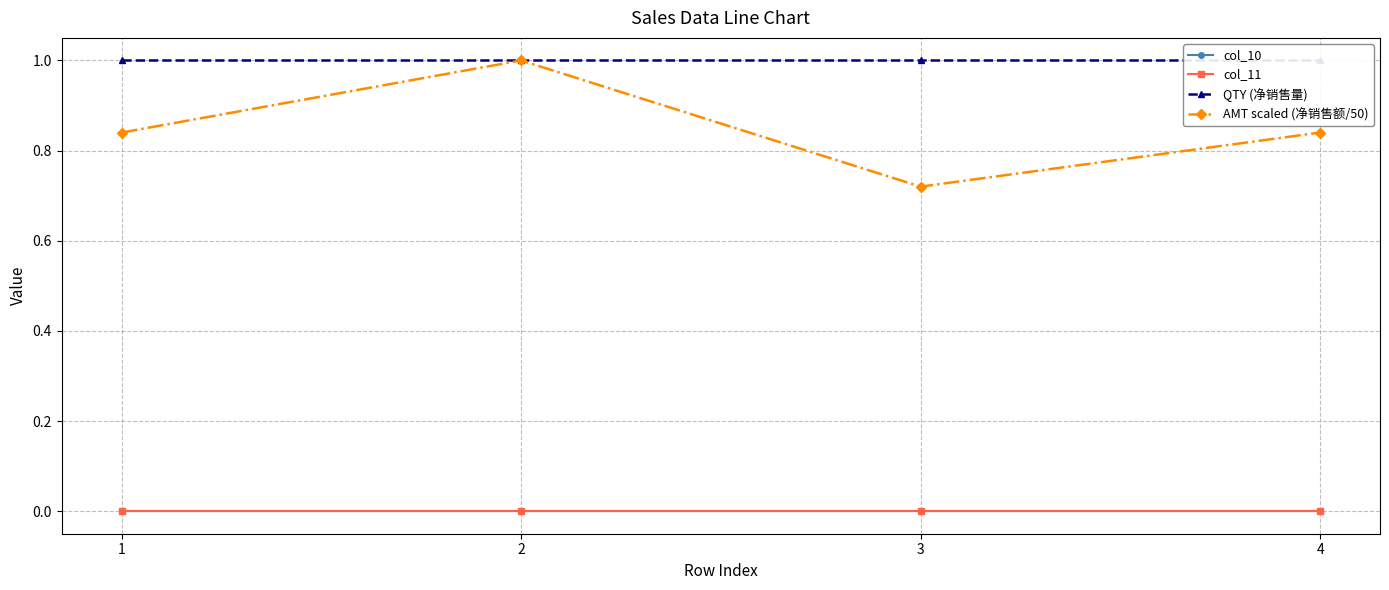

How many lines are shown in the chart?

4